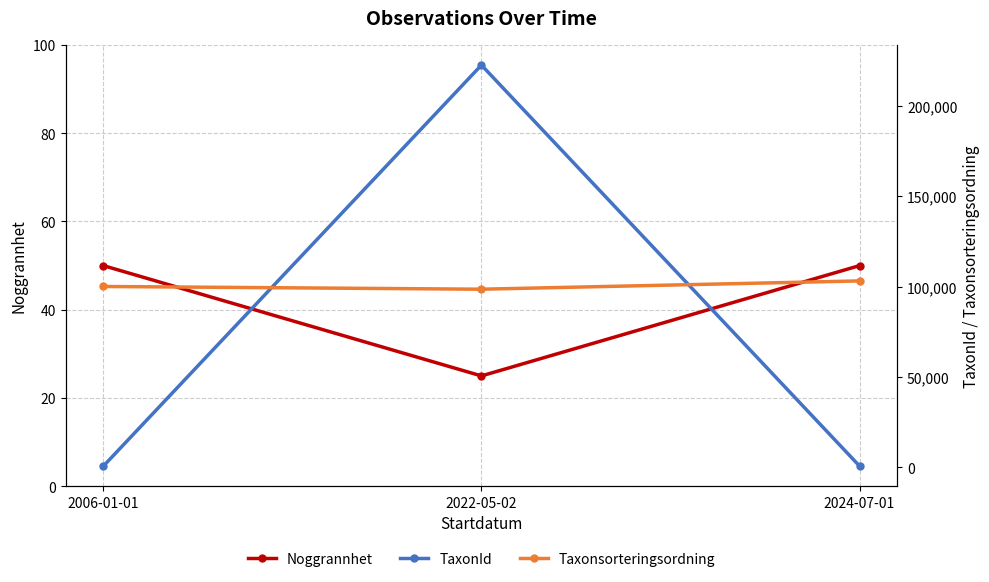

What is the sum of the Noggrannhet values at 2006-01-01 and 2024-07-01?

100